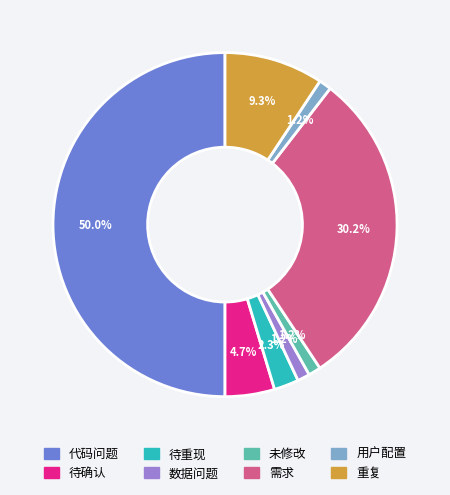

True or false: 待确认 accounts for 16% of the total.

False